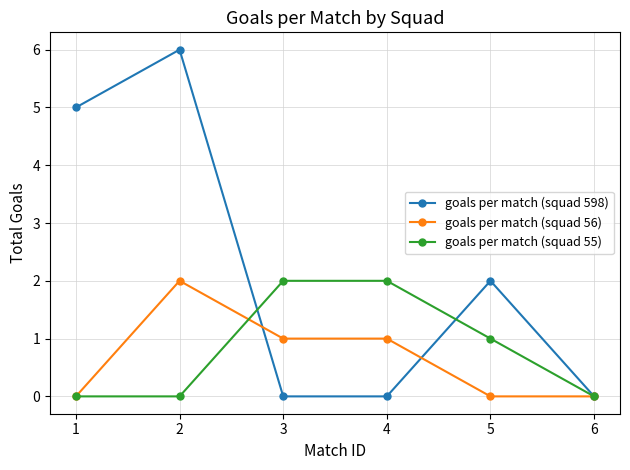

Reading left to right, extract all data points from this chart.

goals per match (squad 598): 5	6	0	0	2	0
goals per match (squad 56): 0	2	1	1	0	0
goals per match (squad 55): 0	0	2	2	1	0